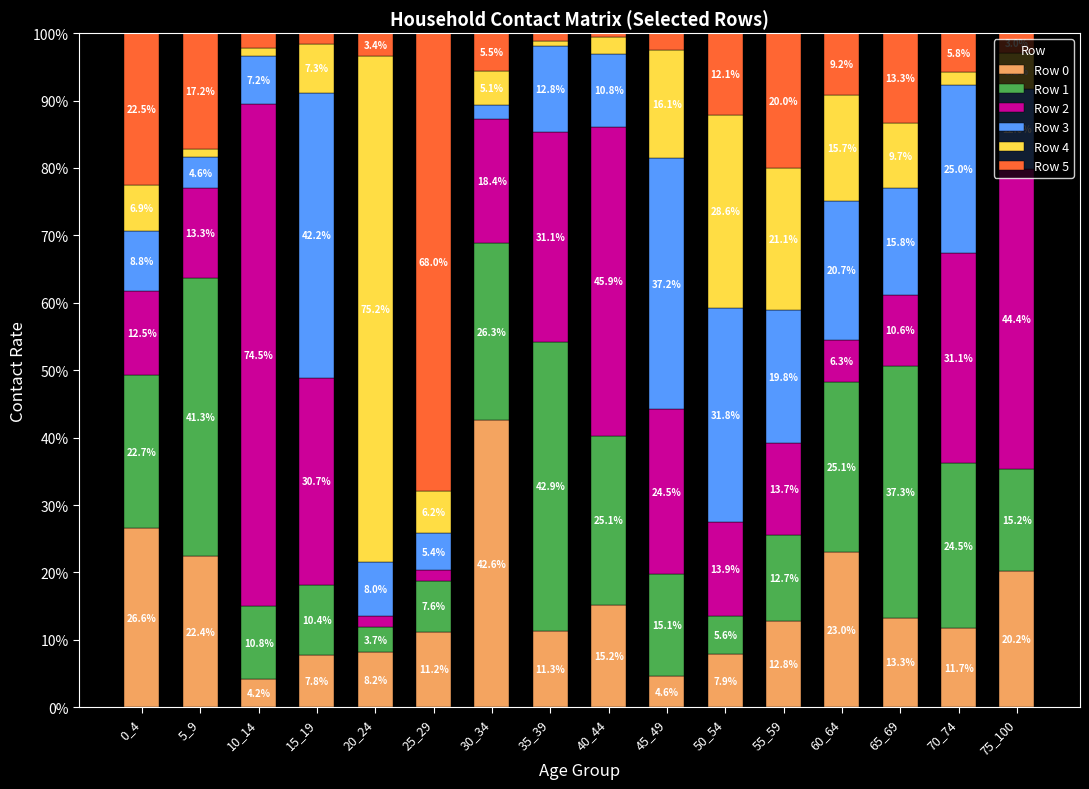

What is the total value across all series at 60_64?

100.0